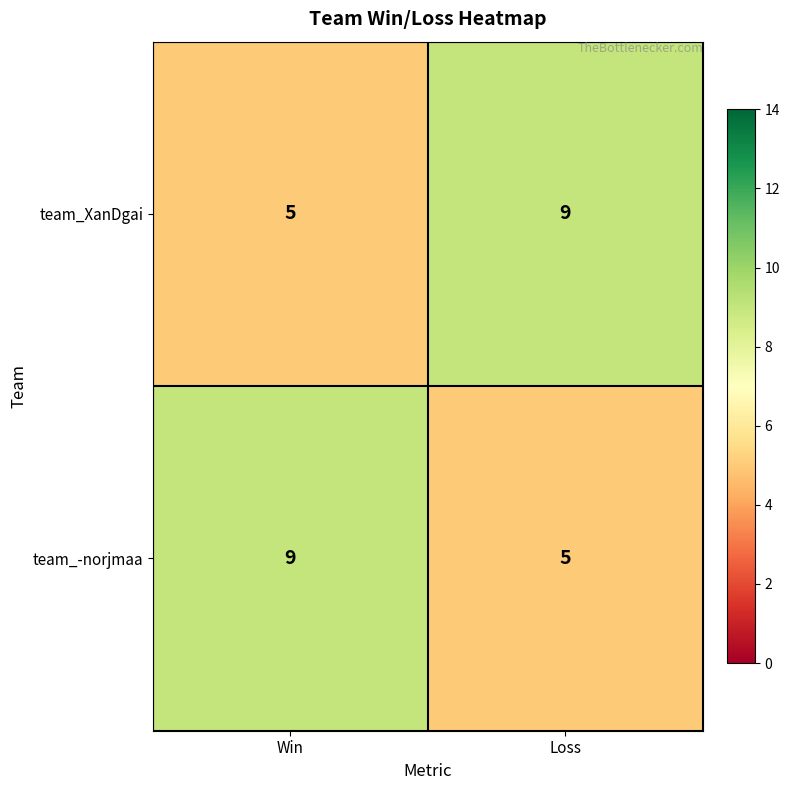

At how many categories does at least one series exceed 6?

2